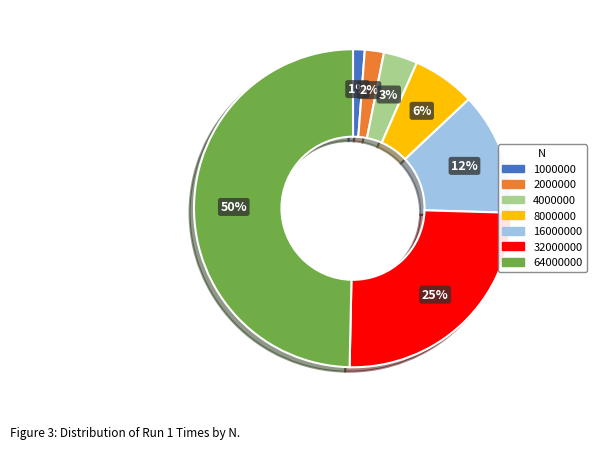

To the nearest percent, what is the average slice percentage?

14%